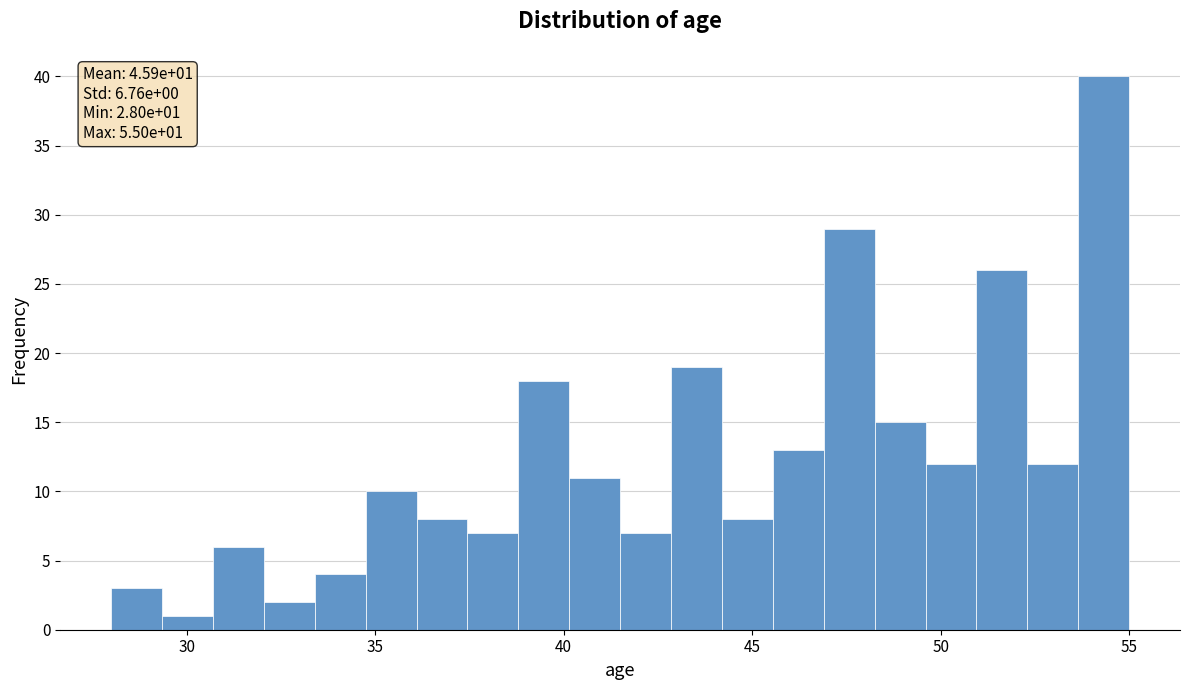

Around what value on the x-axis is the tallest bar? Give the approximate position of its centre, as read against the axis.

54.5